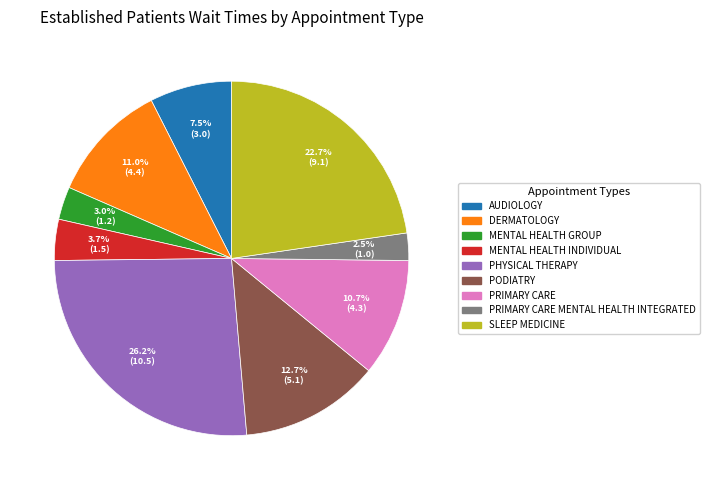

Which category has the biggest portion of the pie?

PHYSICAL THERAPY